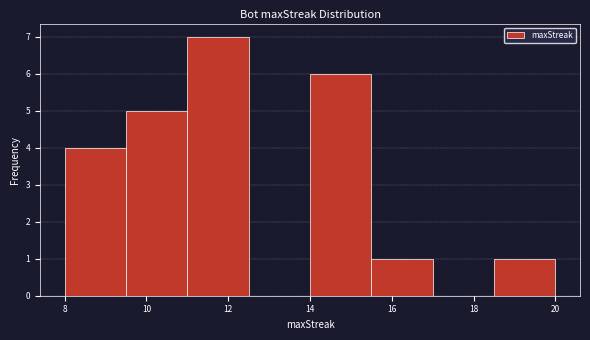

Reading left to right, transcribe this chart: for each bar, give the range it covers on the x-axis and its height. Neither the bar edges nor the heights are printed on the chart, so give them approximately, as read against the axes.

8.0 to 9.5: 4
9.5 to 11.0: 5
11.0 to 12.5: 7
12.5 to 14.0: 0
14.0 to 15.5: 6
15.5 to 17.0: 1
17.0 to 18.5: 0
18.5 to 20.0: 1